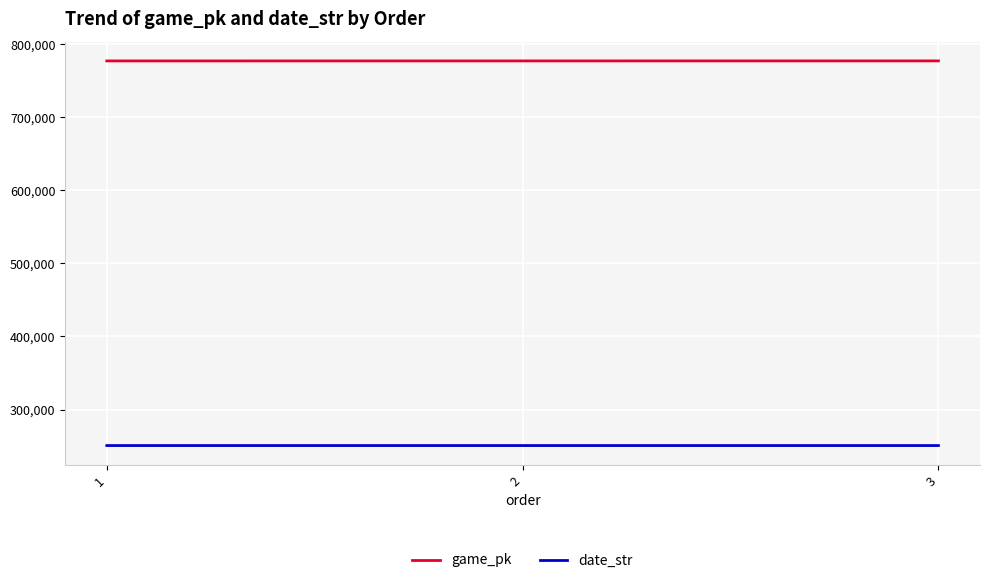

Is the value of game_pk at 3 greater than the value of date_str at 2?

Yes